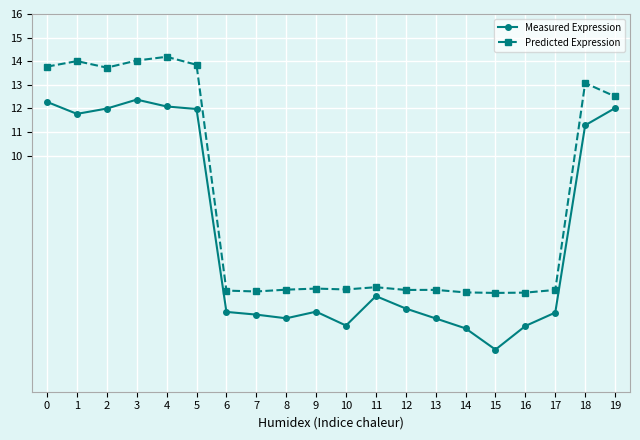

How many lines are shown in the chart?

2